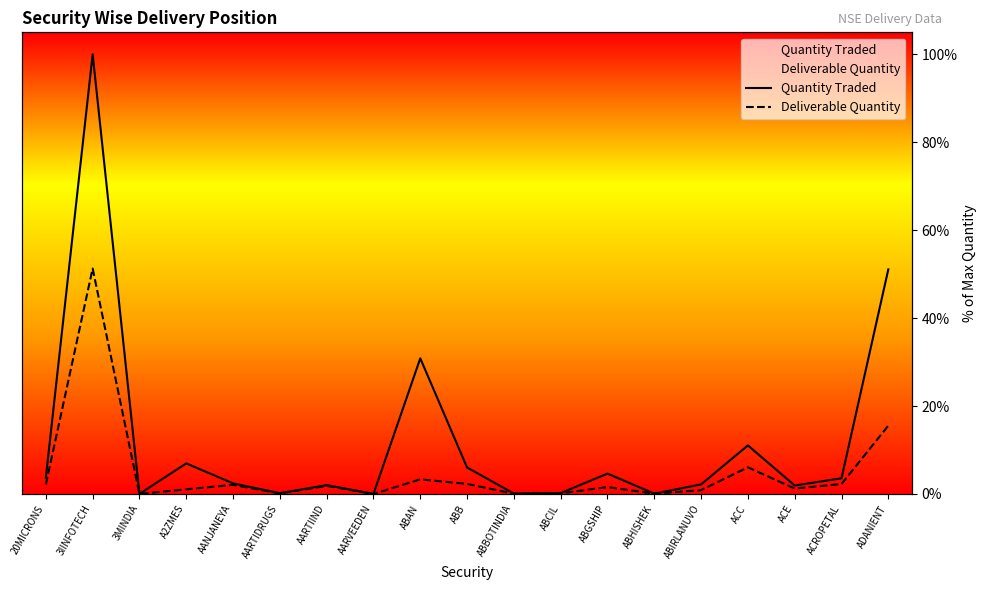

What are all the series names shown in the legend?

Quantity Traded, Deliverable Quantity